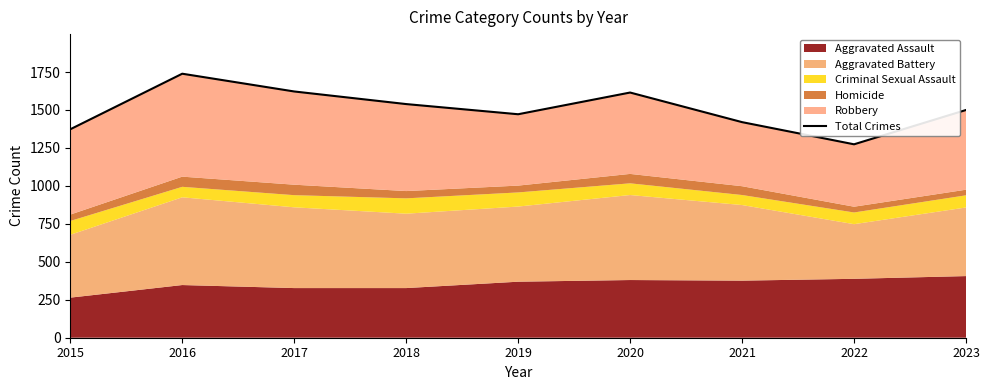

What is the ratio of the value at 2022 to the value at 2019?

0.9